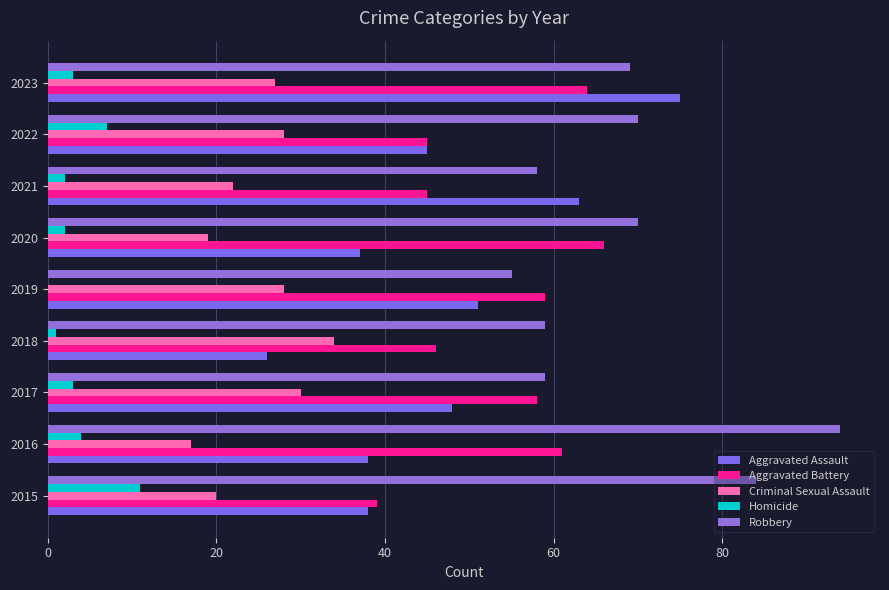

How many data points does each series have?

9